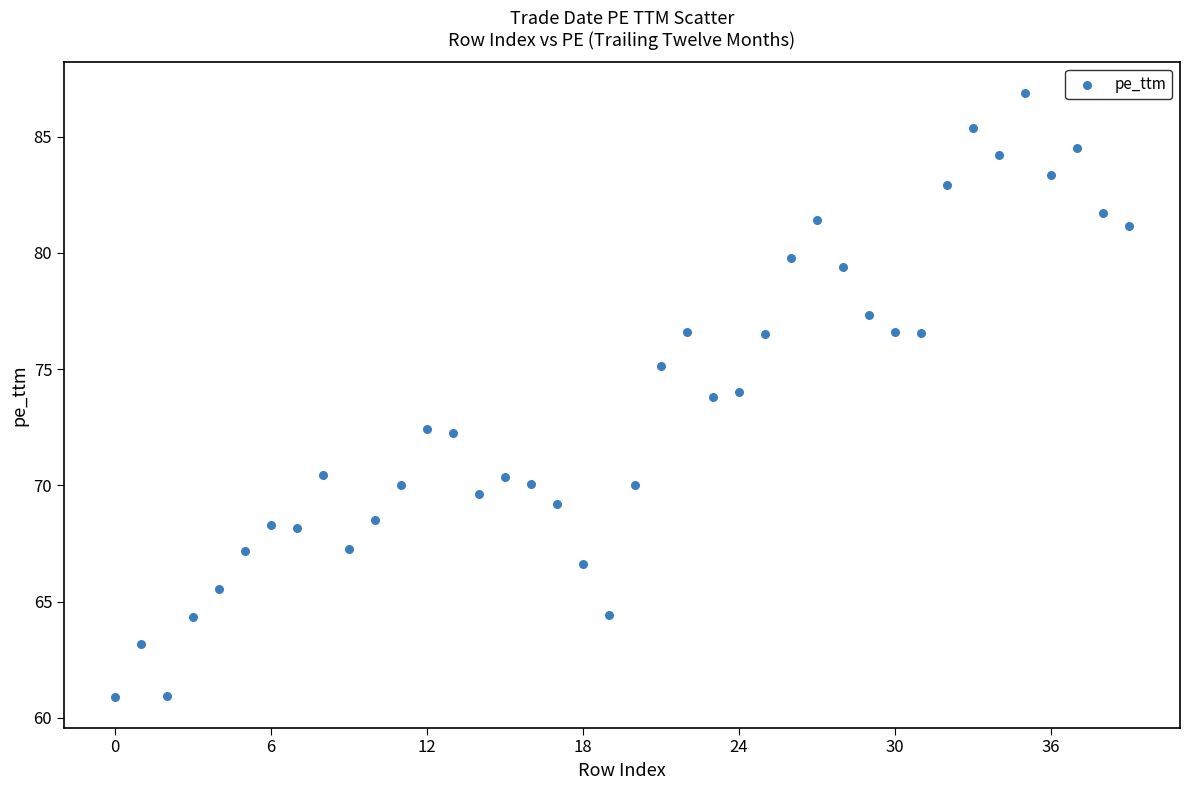

What is the range of Y values (max minus min)?

26.0